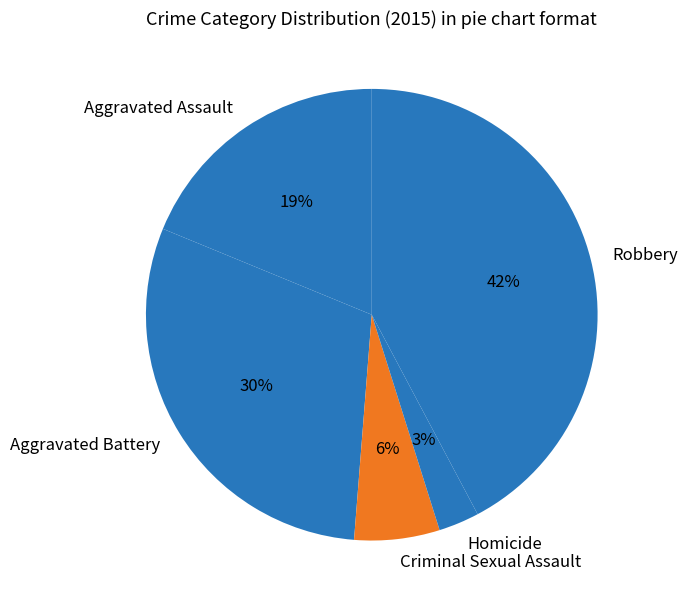

To the nearest percent, what percentage of the pie is Robbery?

42%